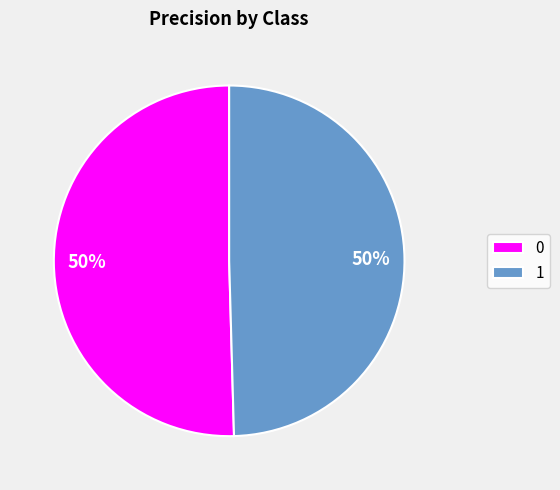

Is the sum of 0 and 1 greater than half?

Yes